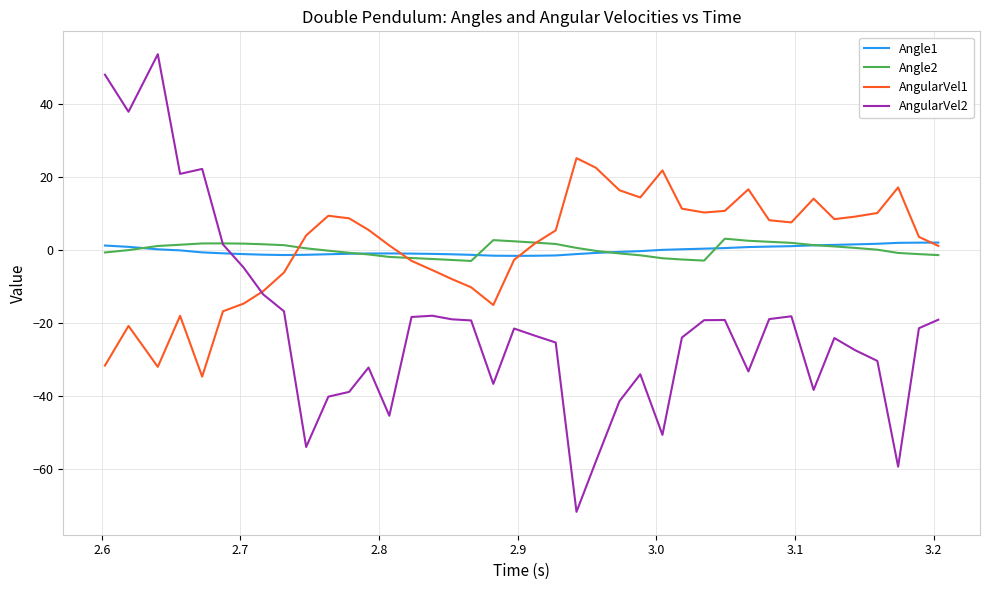

What is the difference between the maximum and minimum values in the Angle2 series?

6.1